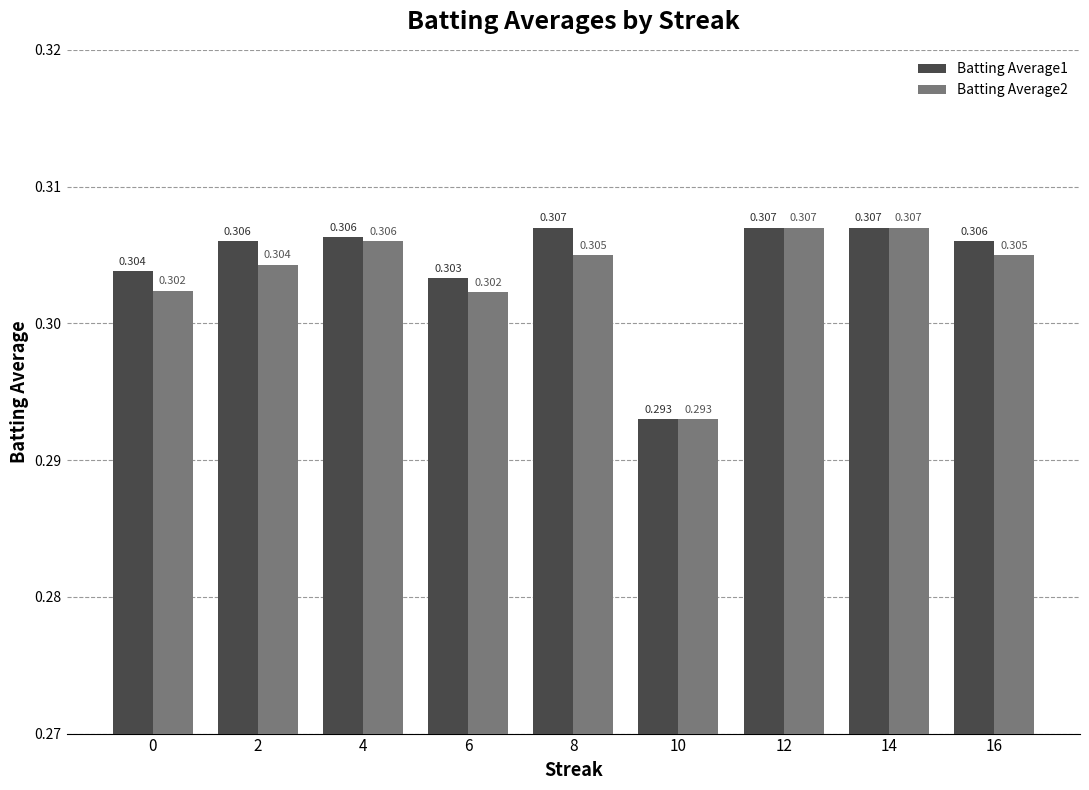

Is the value of Batting Average2 at 6 greater than the value of Batting Average1 at 2?

No